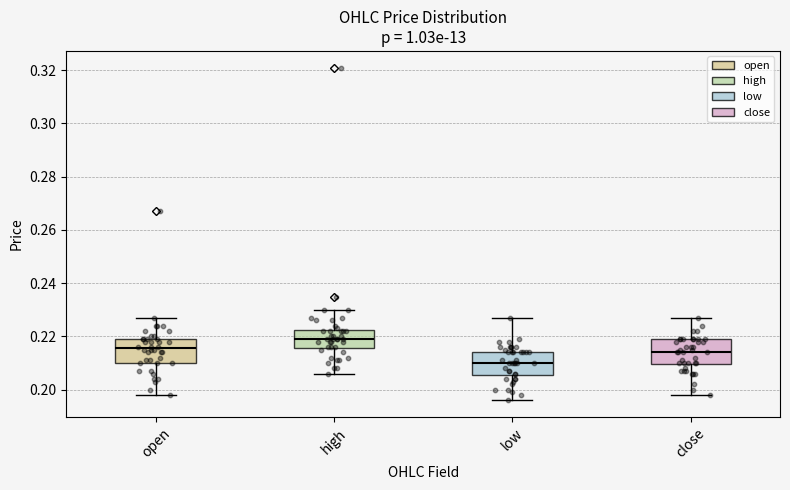

Reading left to right, transcribe this box plot: for each box, give where its median line is, the range the box spans, and where its two whiskers end, as read against the y-axis. The values are not printed on the chart, so give them approximately, as read against the axis.

open: median 0.216, box 0.210 to 0.220, whiskers 0.198 to 0.228
high: median 0.220, box 0.216 to 0.222, whiskers 0.206 to 0.230
low: median 0.210, box 0.206 to 0.214, whiskers 0.196 to 0.228
close: median 0.214, box 0.210 to 0.220, whiskers 0.198 to 0.228